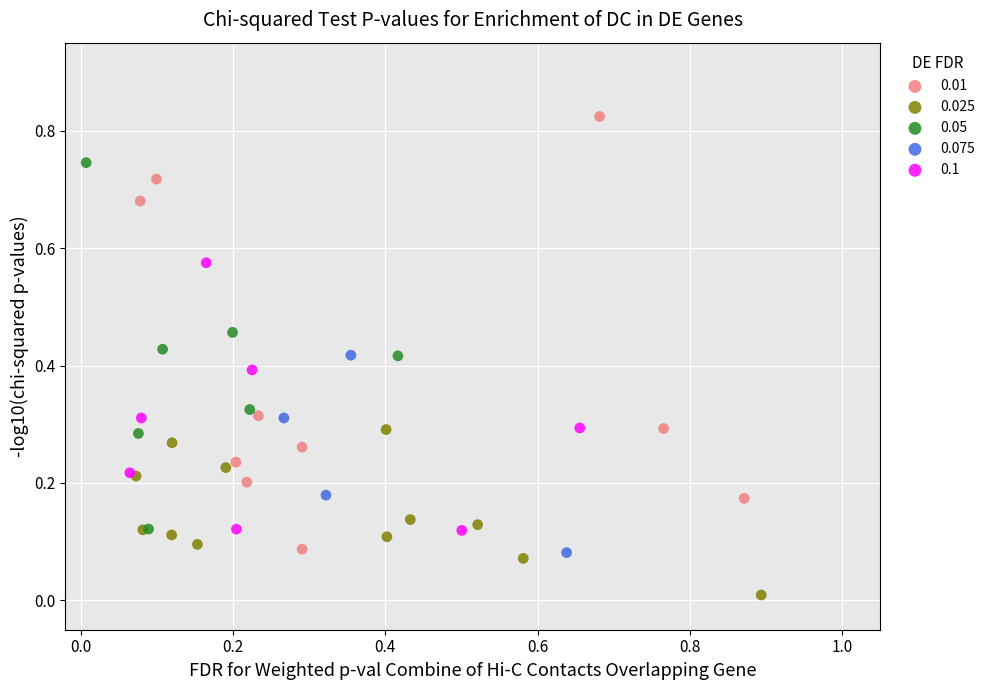

Which series contains the lowest Y value?

0.025